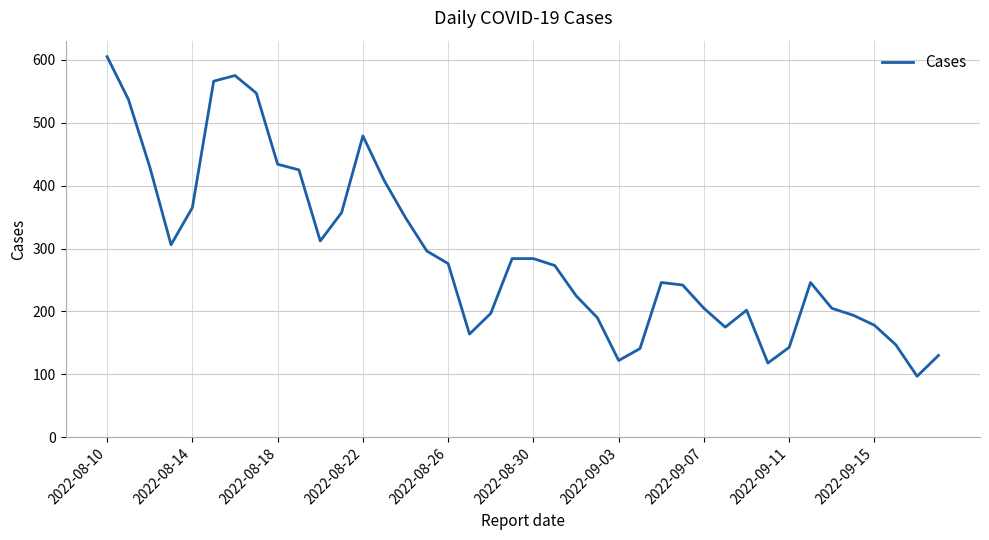

What is the difference between the maximum and minimum values?

508